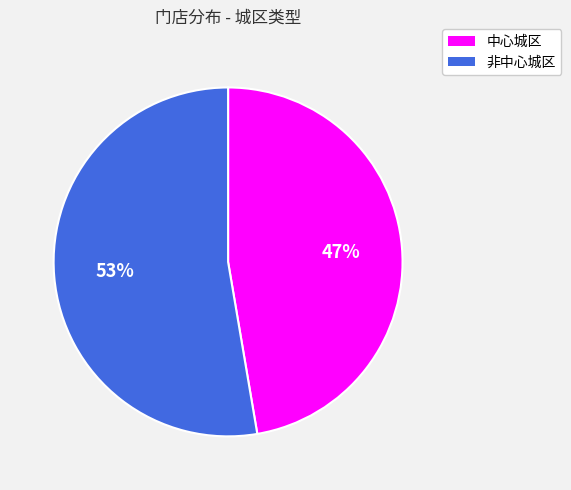

Is it true that 中心城区 is 58% of the pie?

False